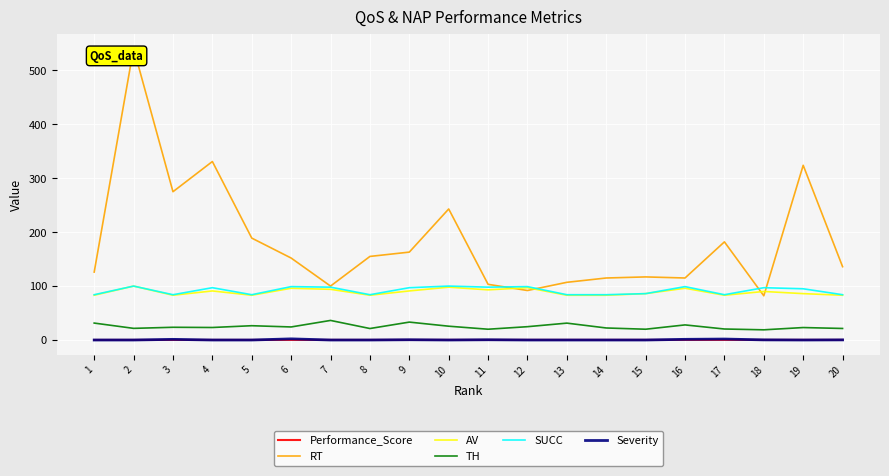

Is it true that Severity equals 0.0 at 8?

True